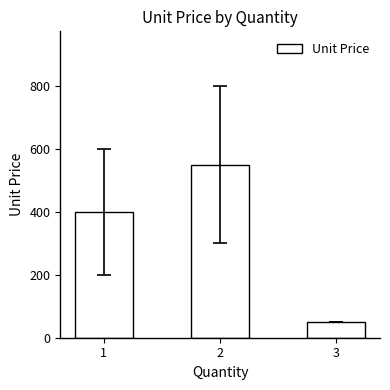

Rank the categories by value from highest to lowest.

2, 1, 3